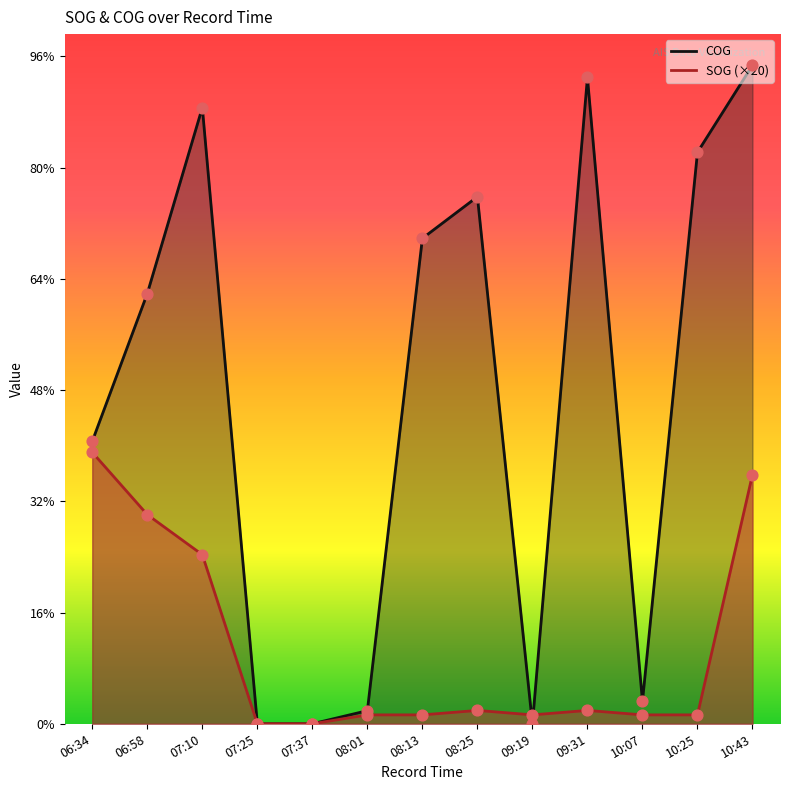

What are all the series names shown in the legend?

SOG, COG